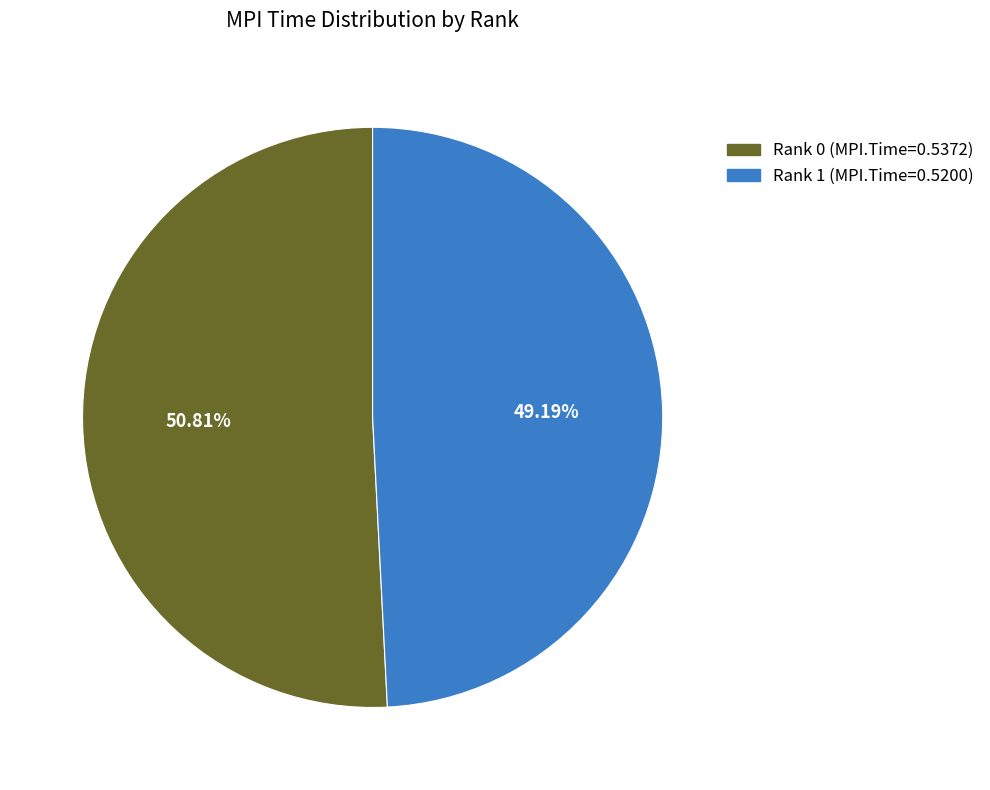

To the nearest percent, what is the difference between the Rank 0 and Rank 1 slice percentages?

2%